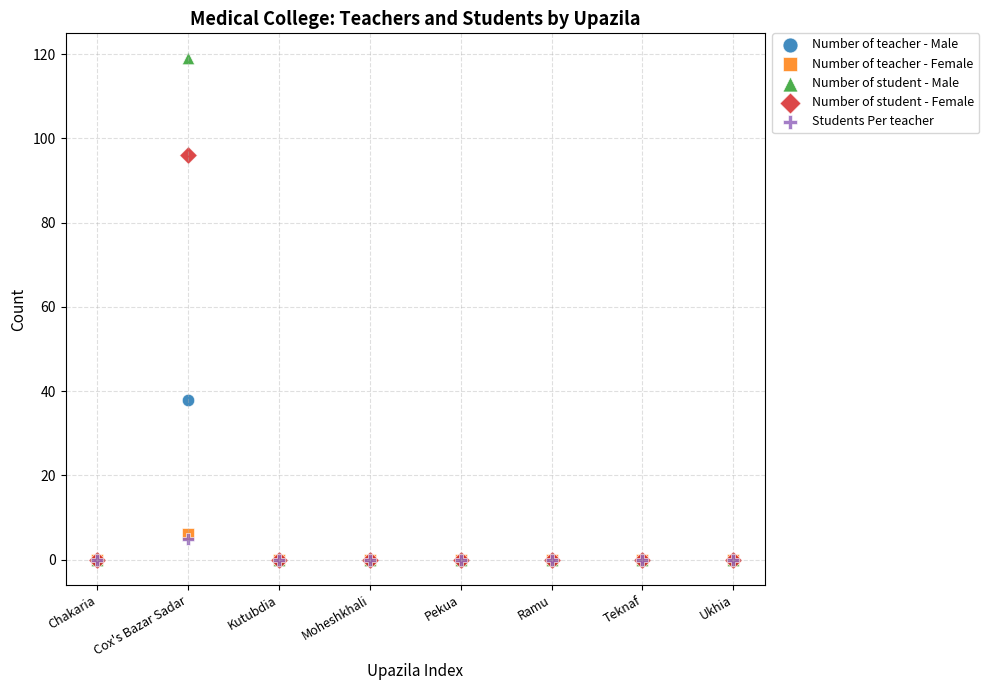

Which series has the widest spread of Y values?

Number of student - Male